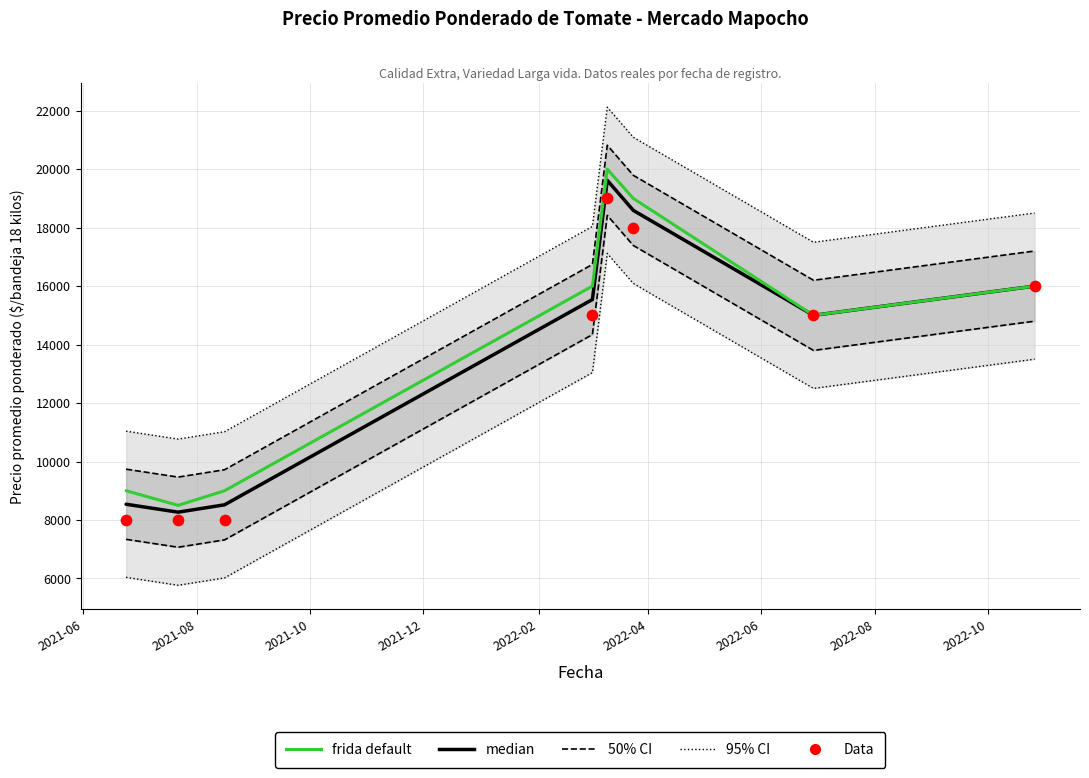

What is the total value across all series at 2021-12?

73926